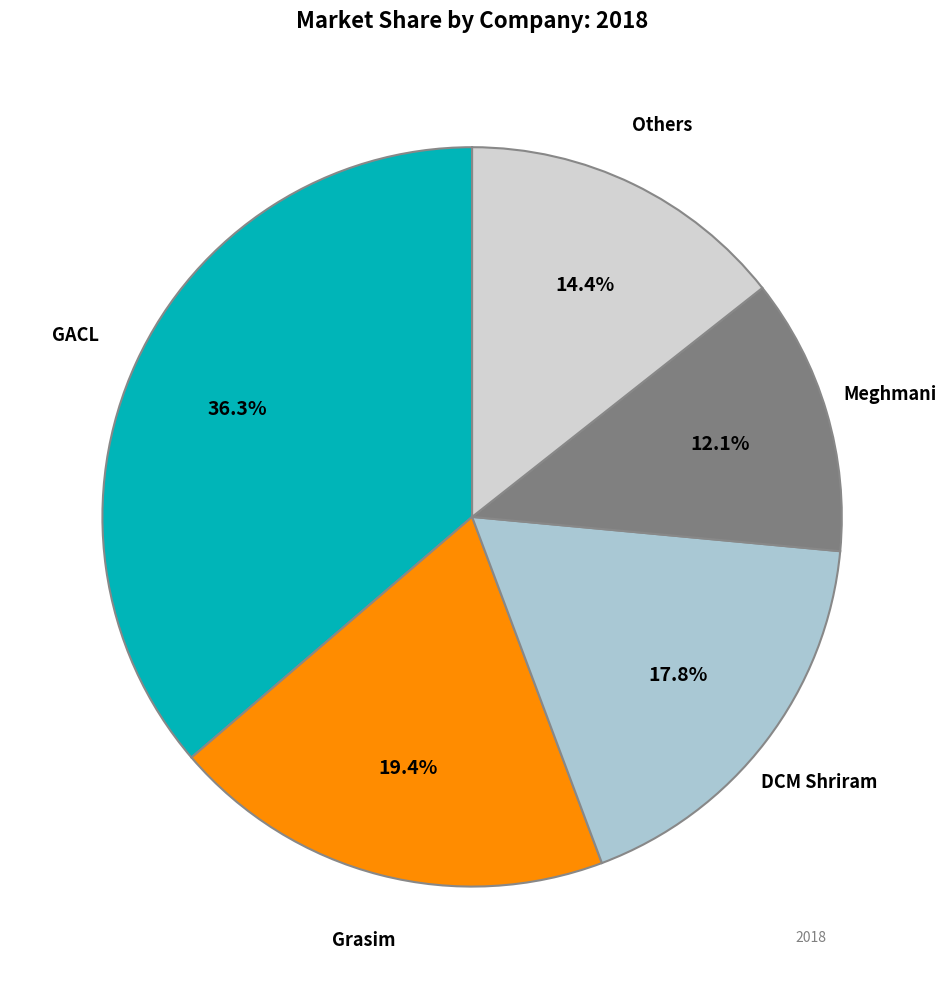

Is there any slice that represents more than half of the pie?

No